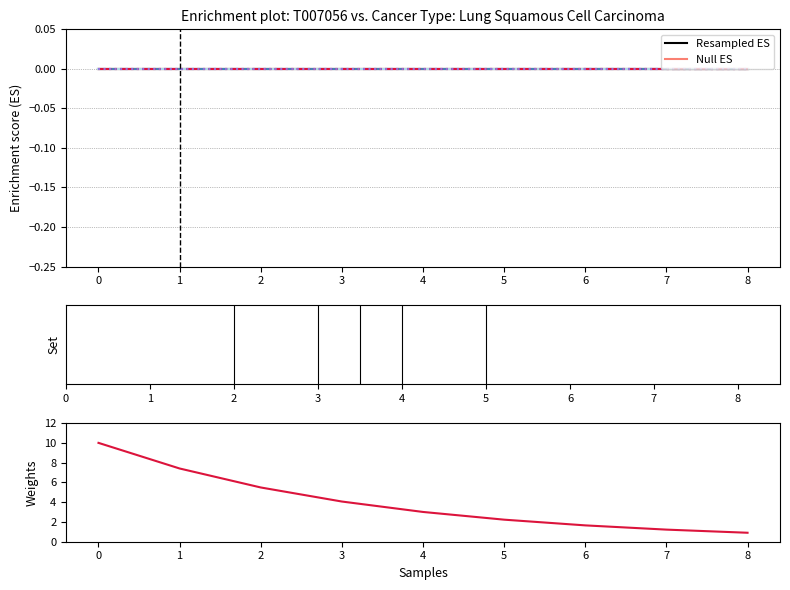

What is the value of the 2nd point from the left?

7.4